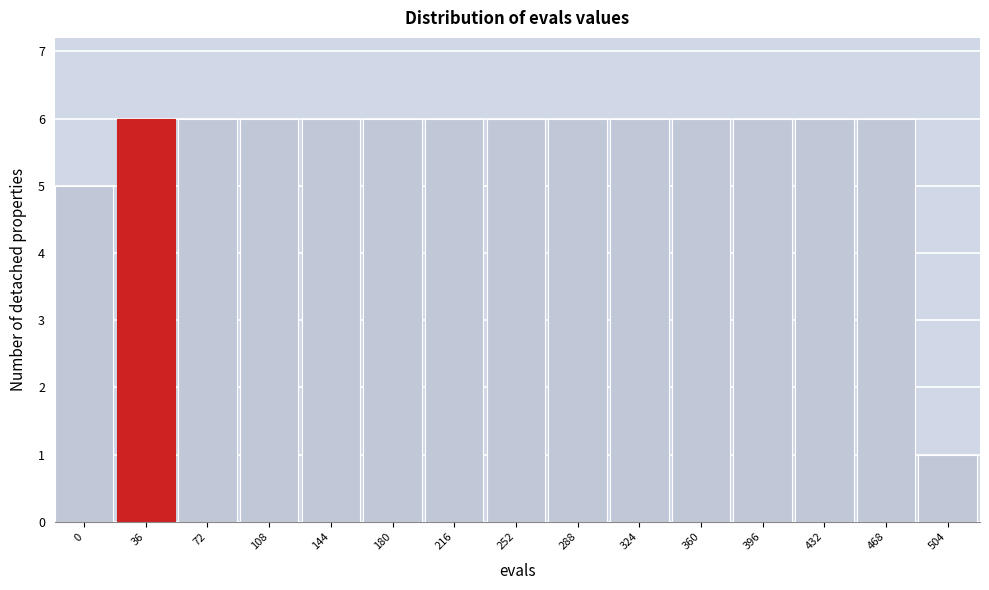

Reading right to left, what are all the values shown in this chart?

1	6	6	6	6	6	6	6	6	6	6	6	6	6	5